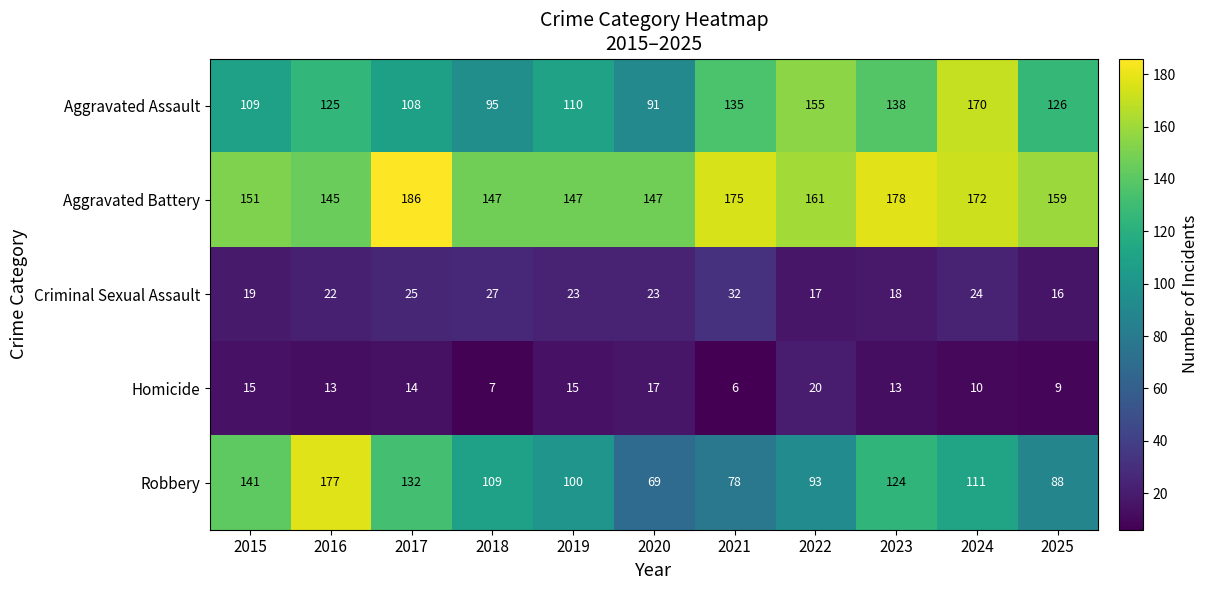

What is the difference between the second highest and minimum values in the Aggravated Assault series?

64